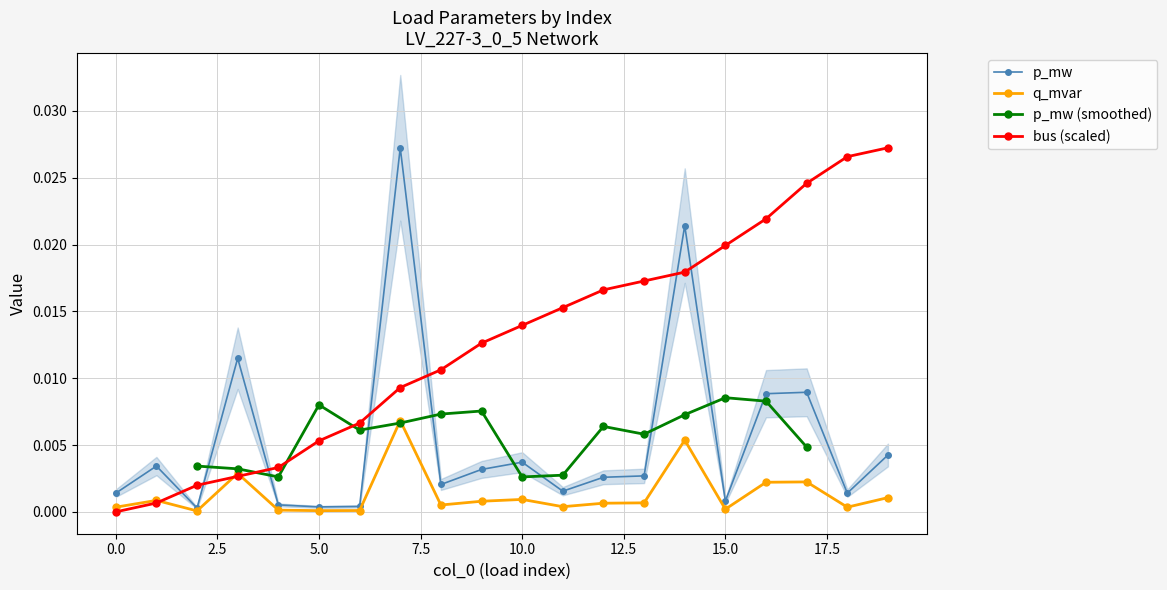

At how many categories does at least one series exceed 0?

20